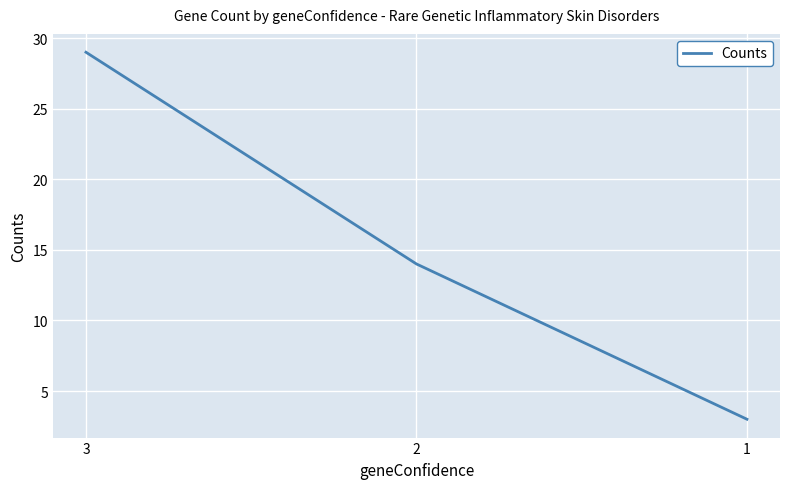

Does the chart have visible grid lines?

Yes